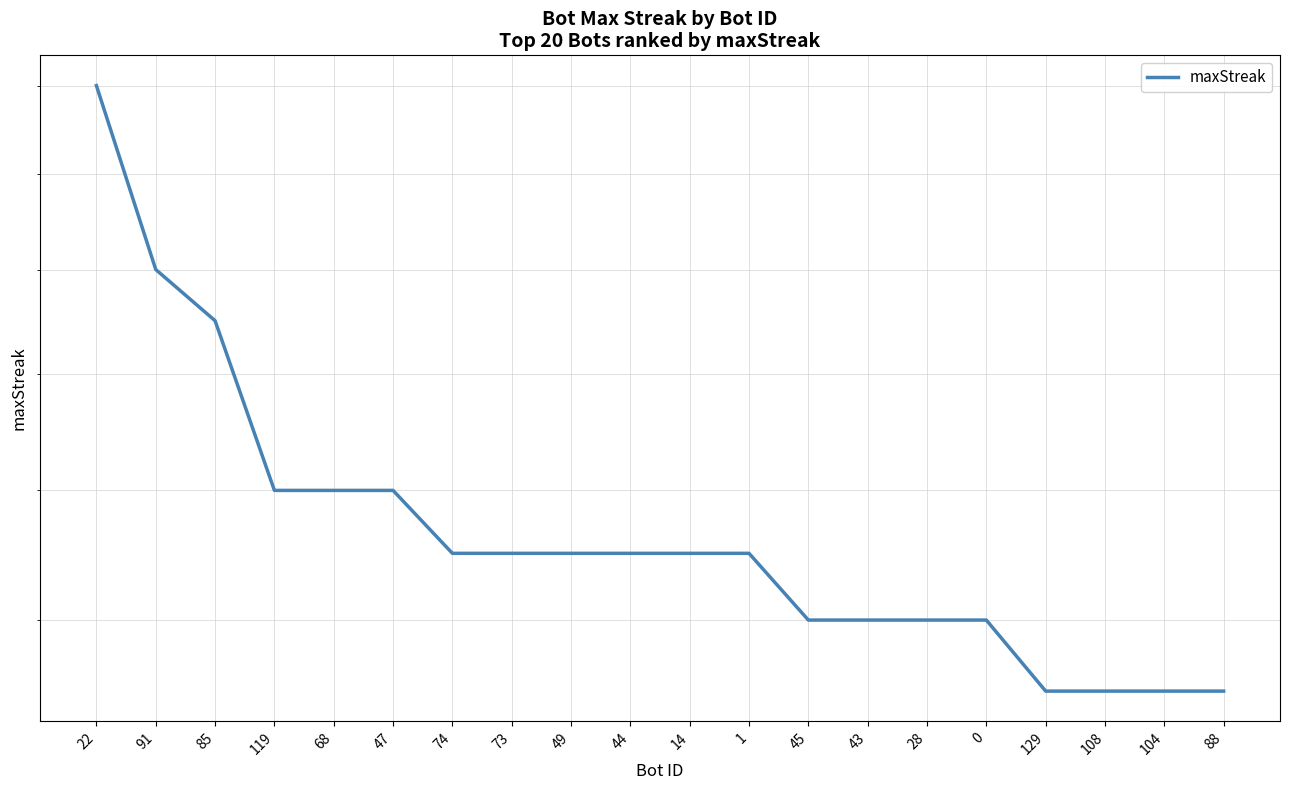

How many values exceed 17?

6